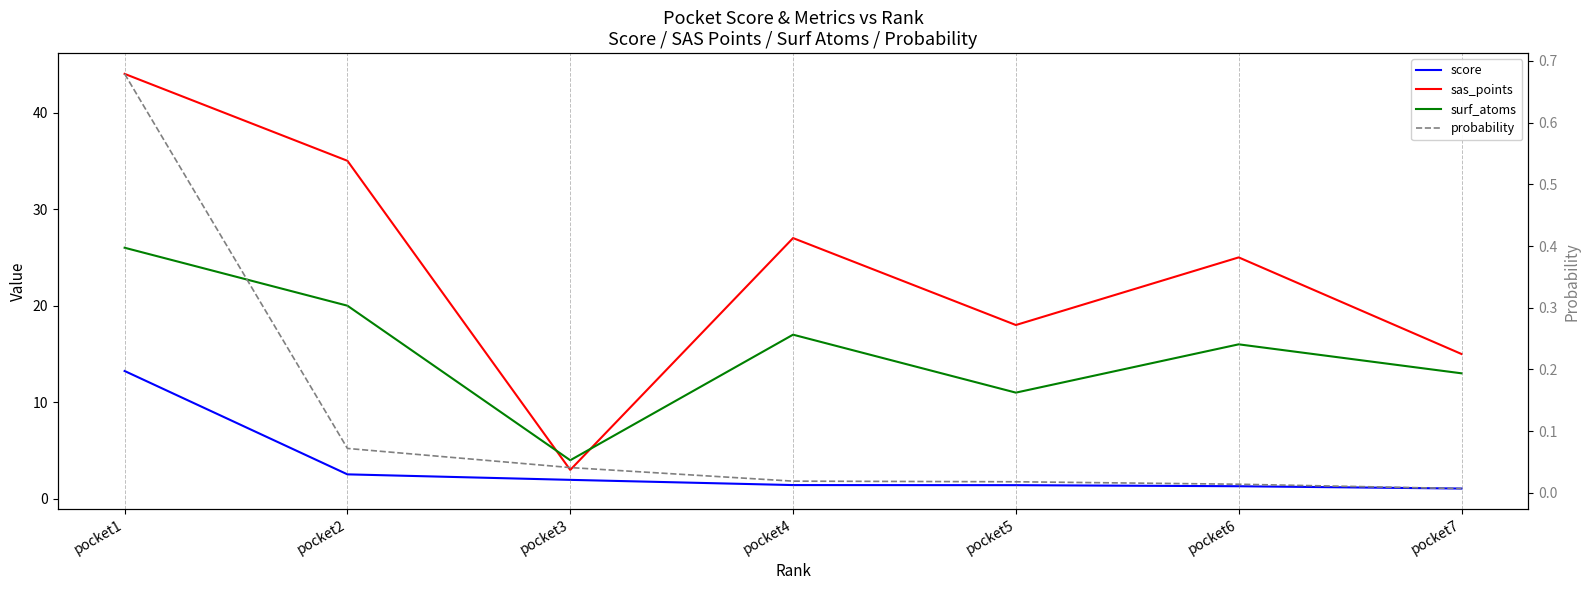

Is it true that sas_points equals 25.0 at pocket6?

True